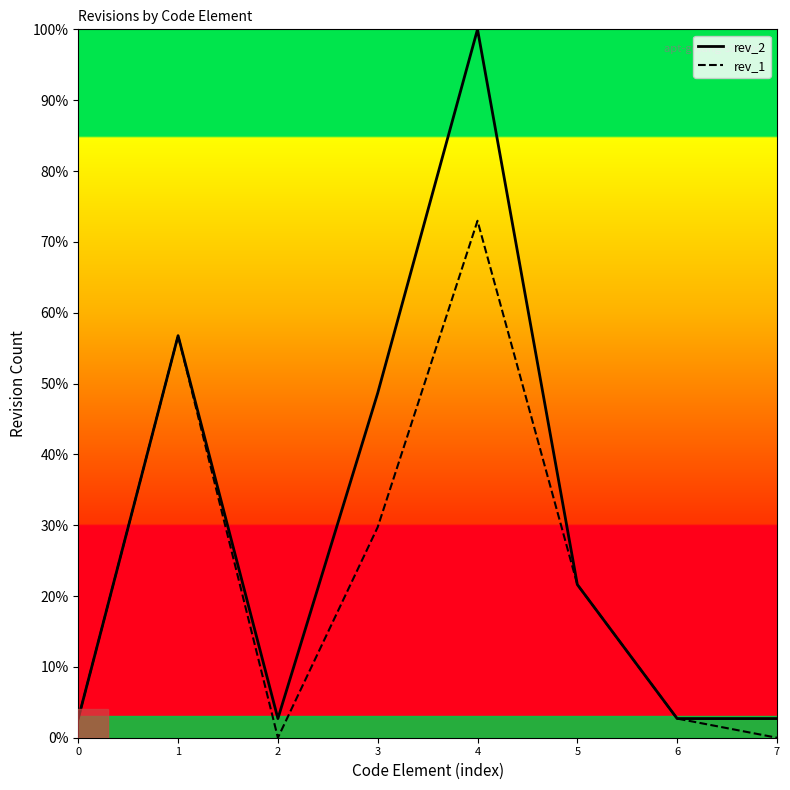

Which category has the lowest value in the rev_1 series?

2